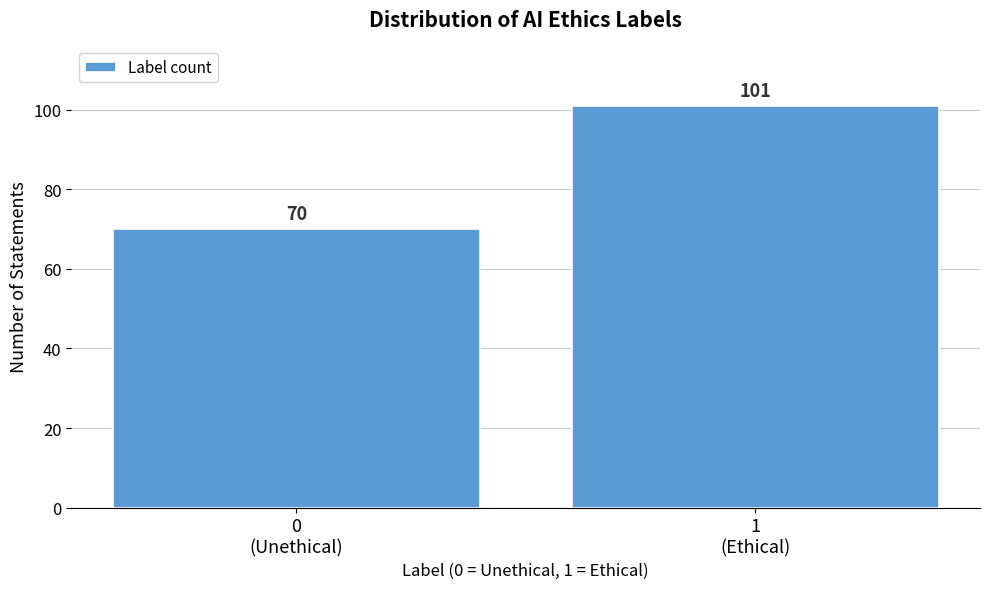

Reading left to right, extract all data points from this chart.

70	101